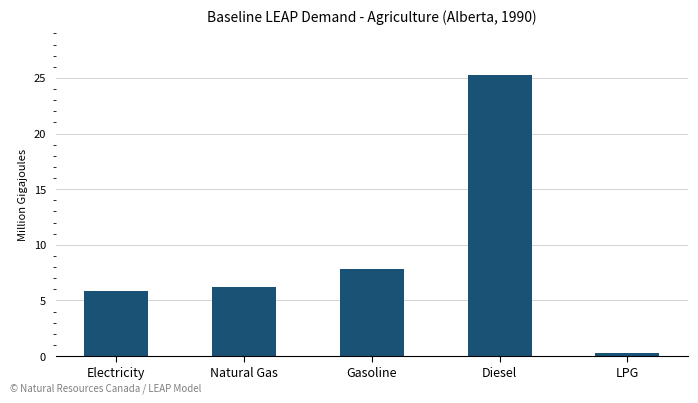

Does the chart contain stacked bars?

No